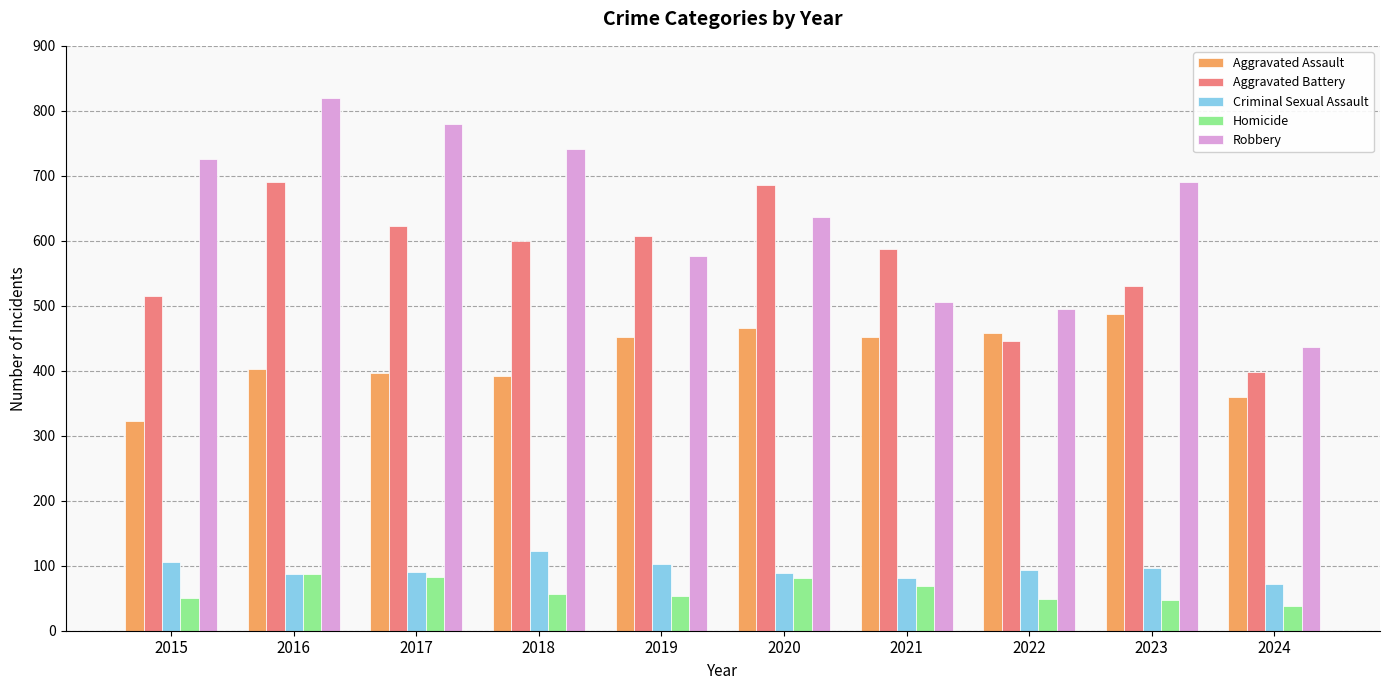

Is it true that Criminal Sexual Assault equals 132 at 2021?

False